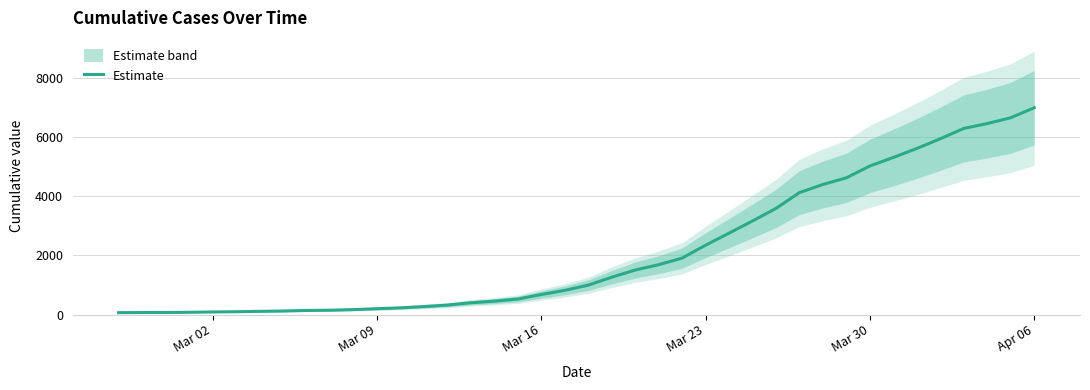

What is the minimum value shown in the chart?

64